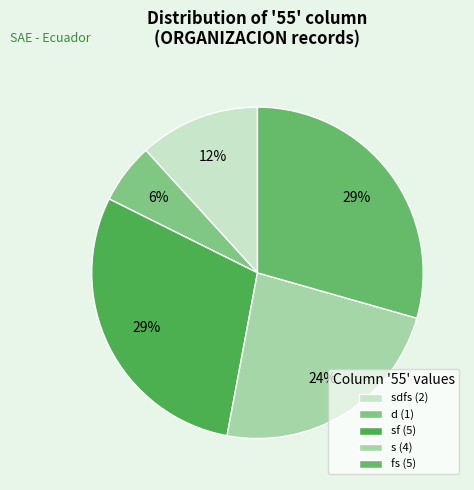

How many slices are in this pie chart?

5